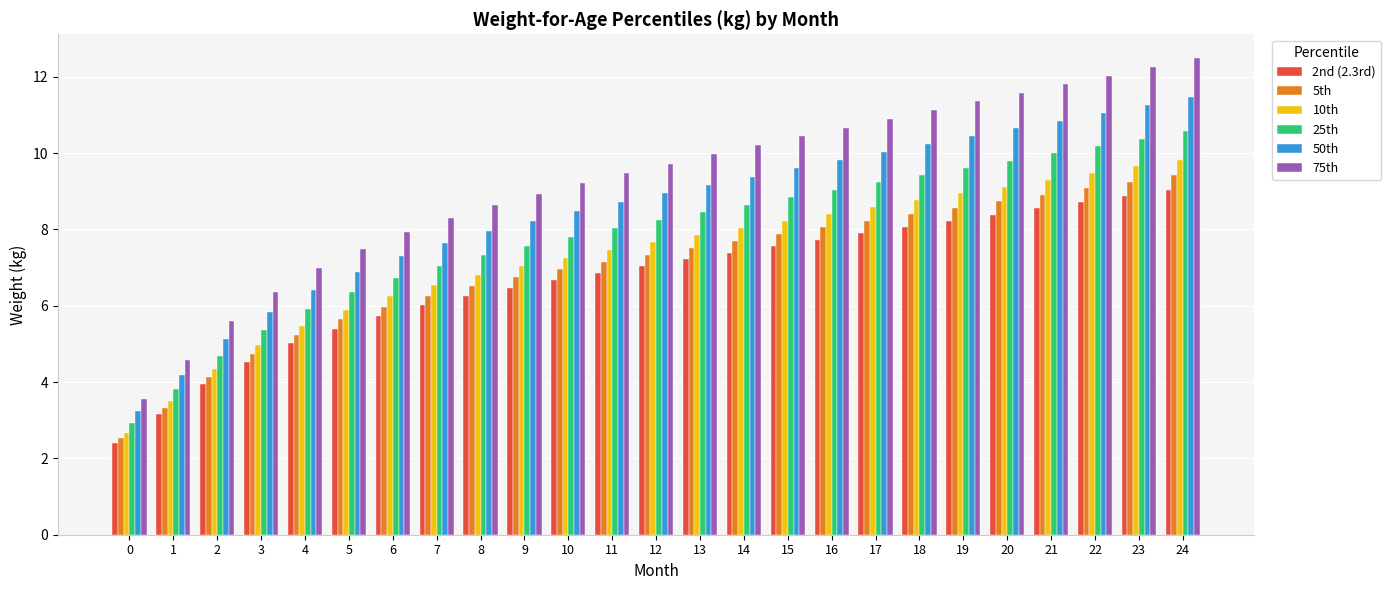

Are the bars horizontal?

No